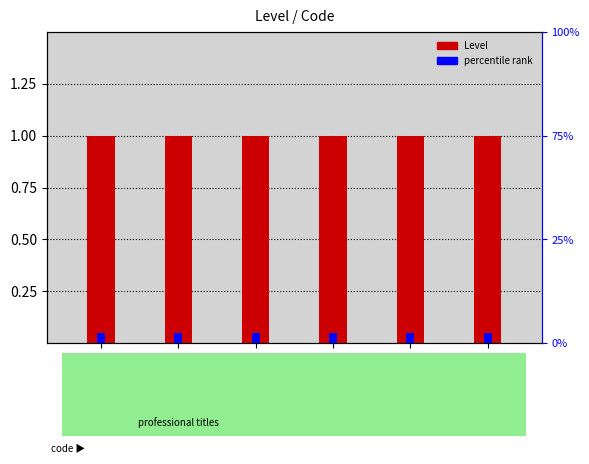

Rank the categories by percentile rank value from lowest to highest.

DR, MC, MG, PC, PG, PR